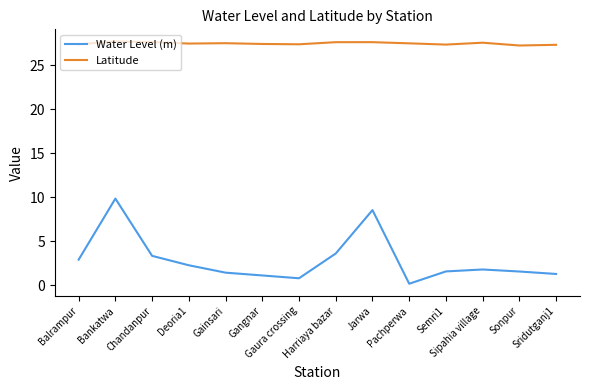

True or false: Latitude and Water Level (m) intersect in this chart.

False